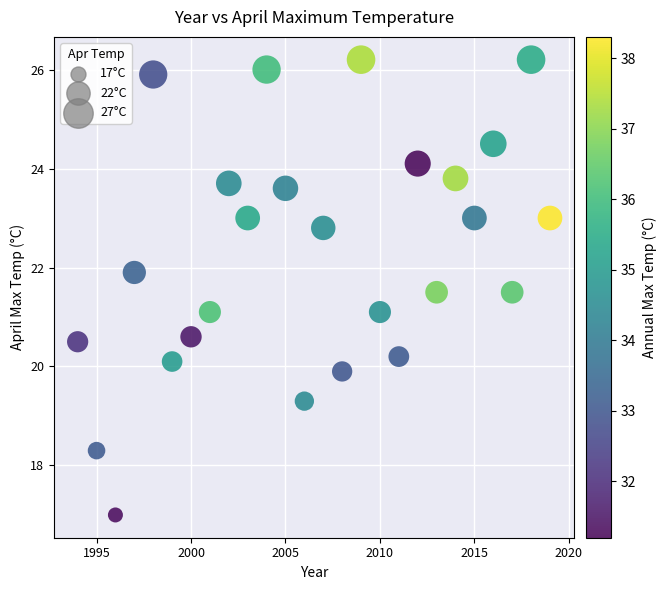

List the coordinates of all points as (Y, X) pairs, reading left to right.

(20.5, 1994.0)  (18.3, 1995.0)  (17.0, 1996.0)  (21.9, 1997.0)  (25.9, 1998.0)  (20.1, 1999.0)  (20.6, 2000.0)  (21.1, 2001.0)  (23.7, 2002.0)  (23.0, 2003.0)  (26.0, 2004.0)  (23.6, 2005.0)  (19.3, 2006.0)  (22.8, 2007.0)  (19.9, 2008.0)  (26.2, 2009.0)  (21.1, 2010.0)  (20.2, 2011.0)  (24.1, 2012.0)  (21.5, 2013.0)  (23.8, 2014.0)  (23.0, 2015.0)  (24.5, 2016.0)  (21.5, 2017.0)  (26.2, 2018.0)  (23.0, 2019.0)